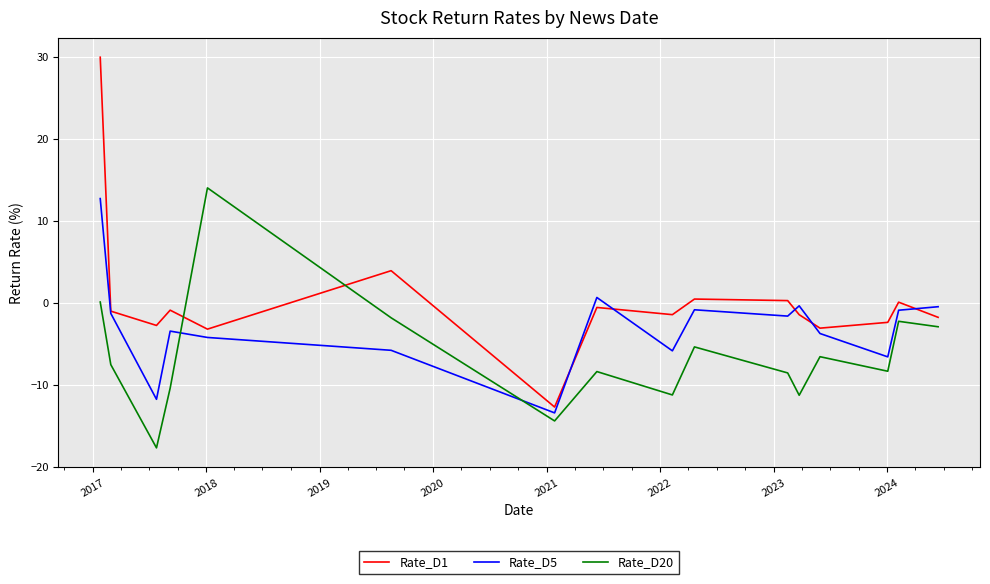

Which series has the largest total across all categories?

Rate_D1